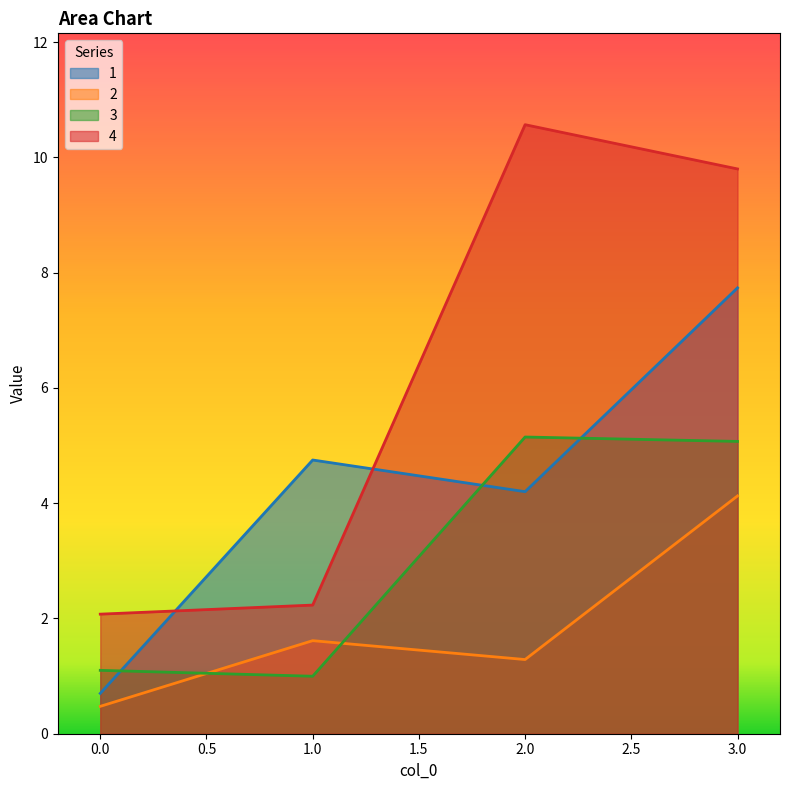

Which series changed the most between 1.0 and 2.0?

4